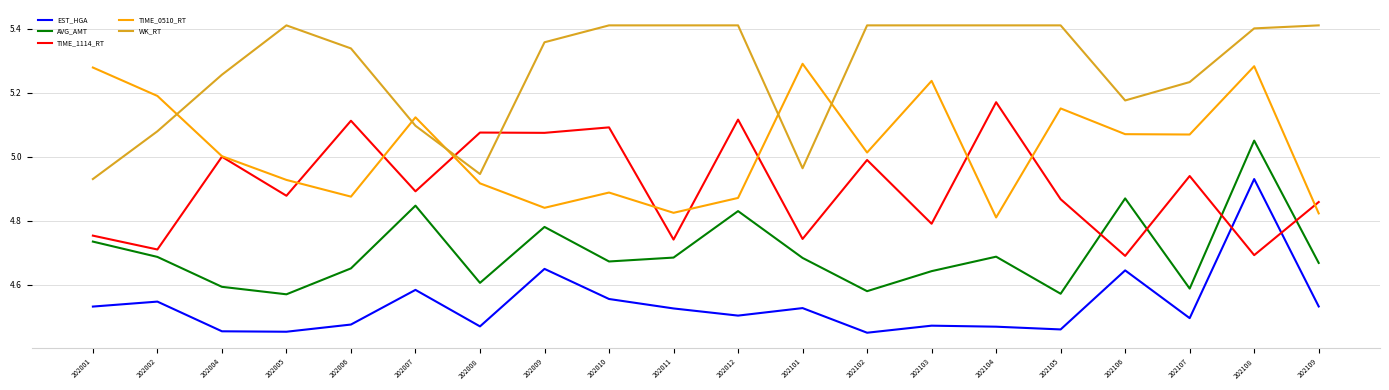

At how many categories does at least one series exceed 4?

20